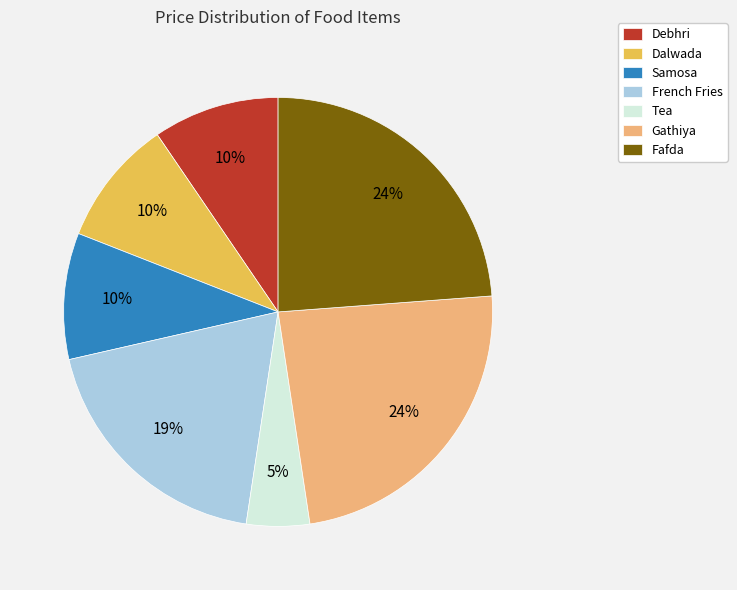

How many slices are in this pie chart?

7